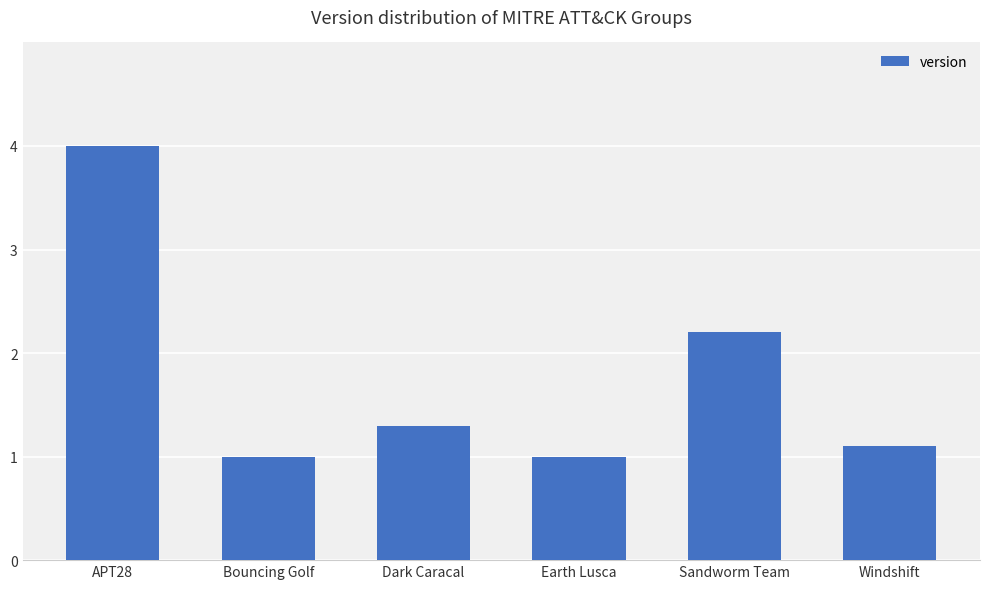

Count the number of categories in the chart.

6